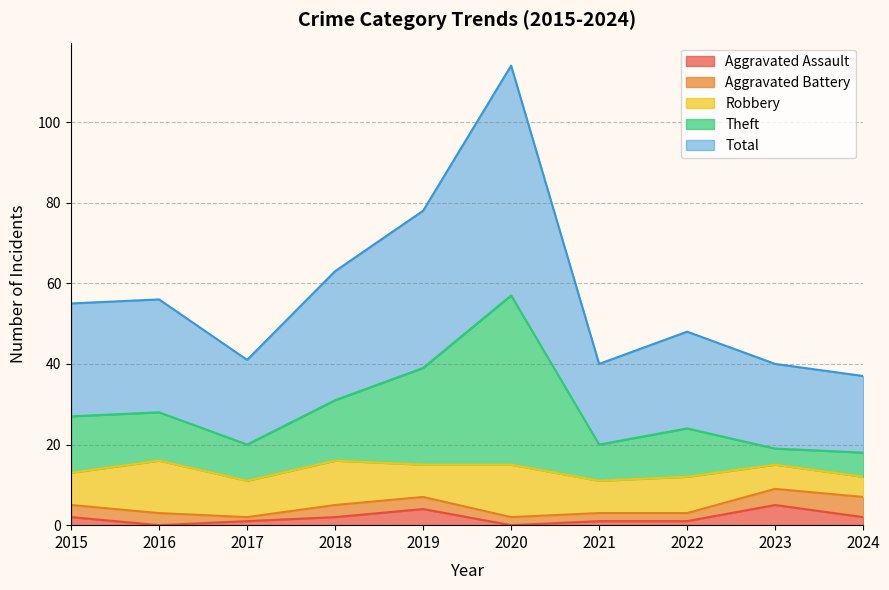

Does the chart have visible grid lines?

Yes